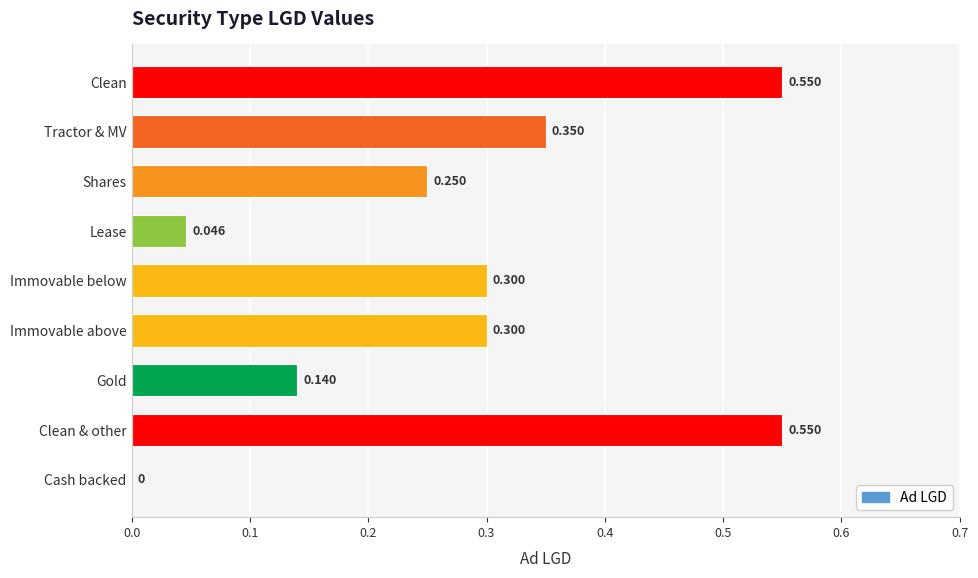

Which has a higher value, Cash backed or Immovable above?

Immovable above